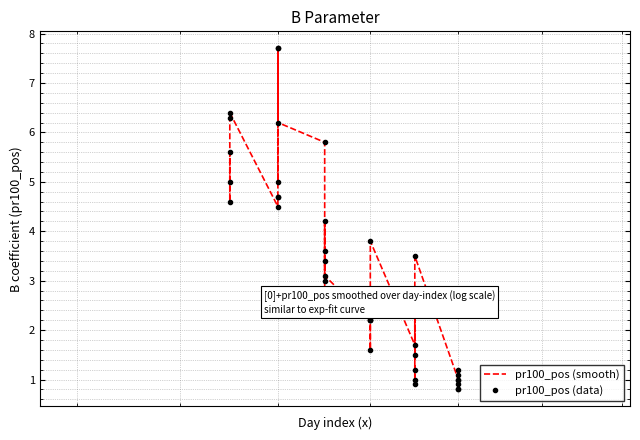

What is the value of the pr100_pos (smooth) point at the 15th from the left?

3.0